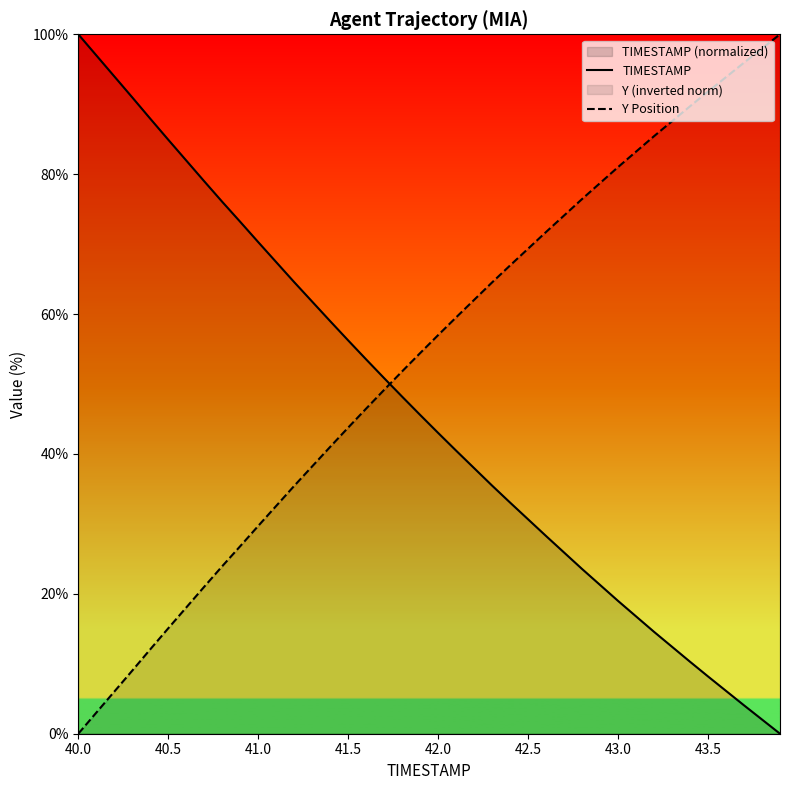

Which series has the largest total across all categories?

Y Position